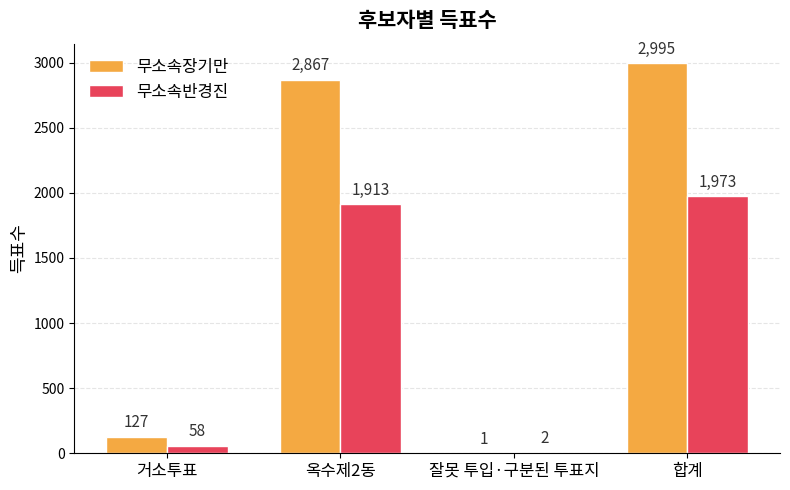

Are the bars horizontal?

No